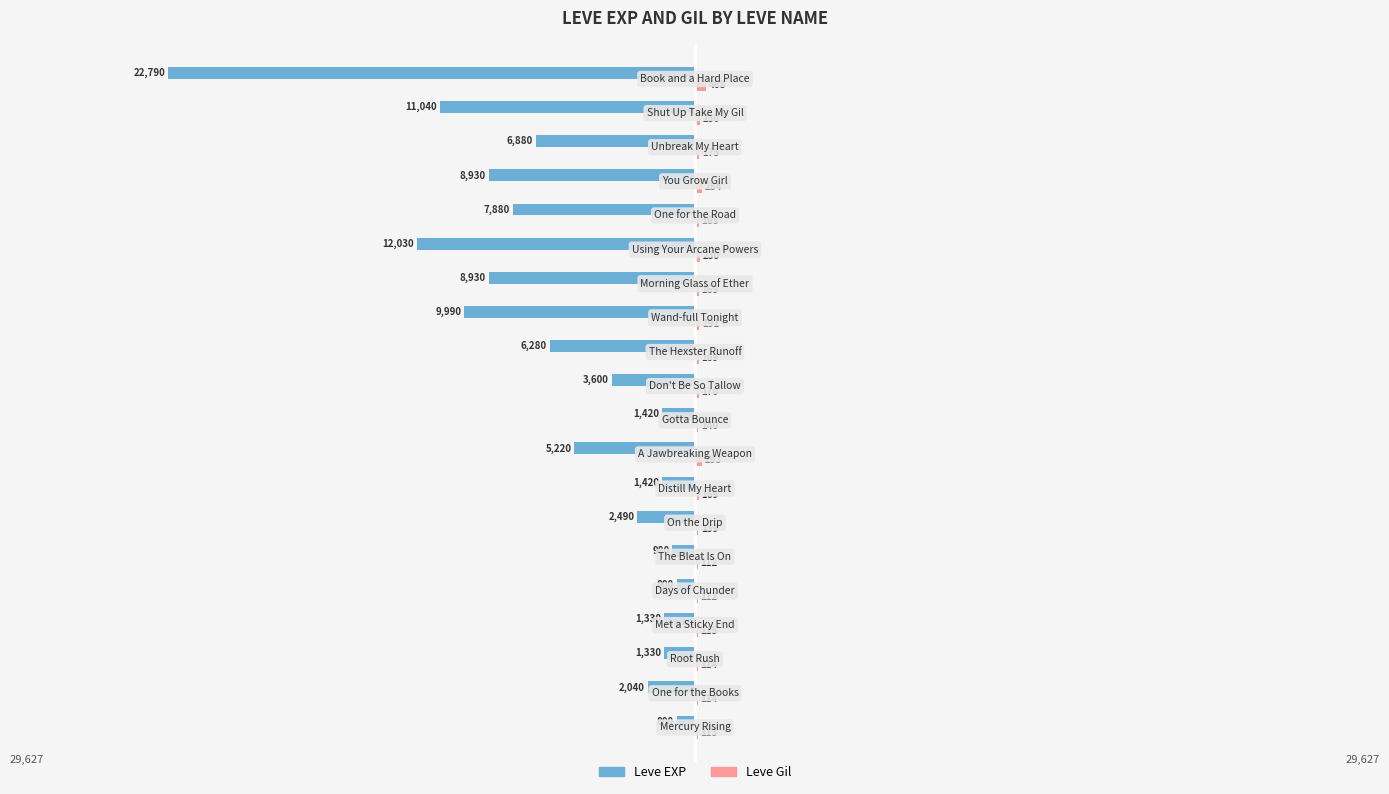

How many data points in Leve EXP are above -3600?

9